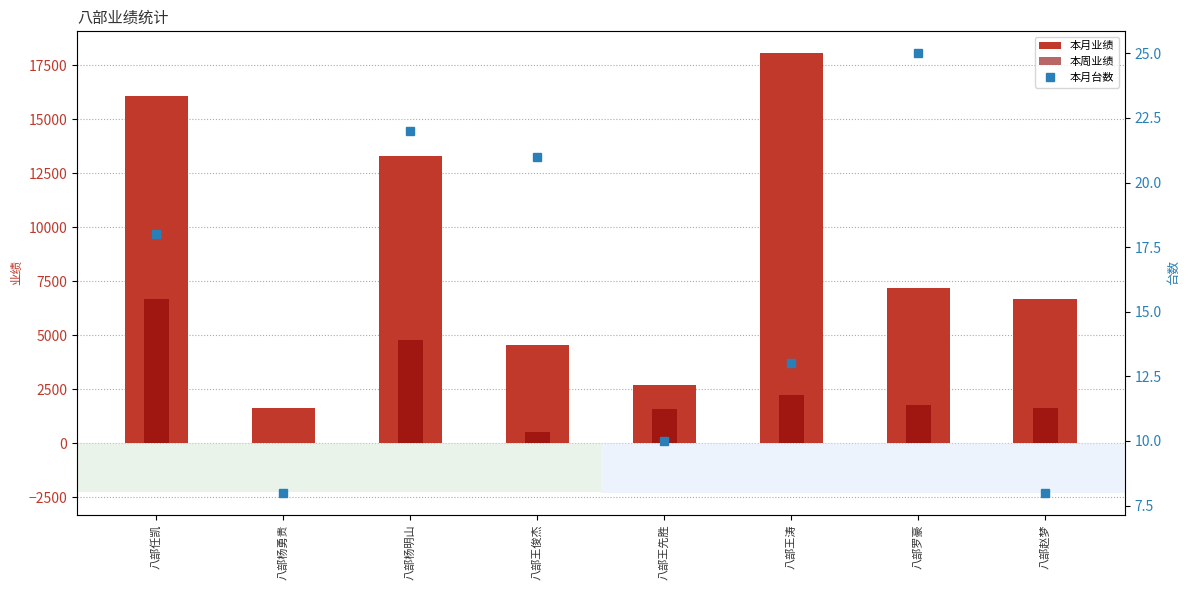

How many groups of bars are there?

8